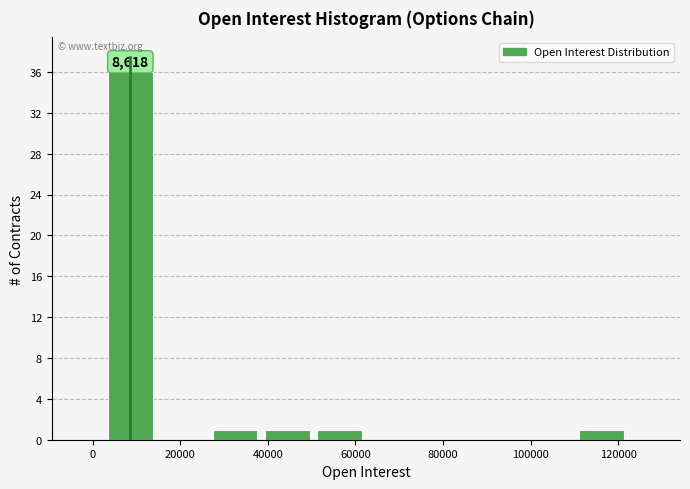

Which range on the x-axis has the tallest bar?

2000 to 14000